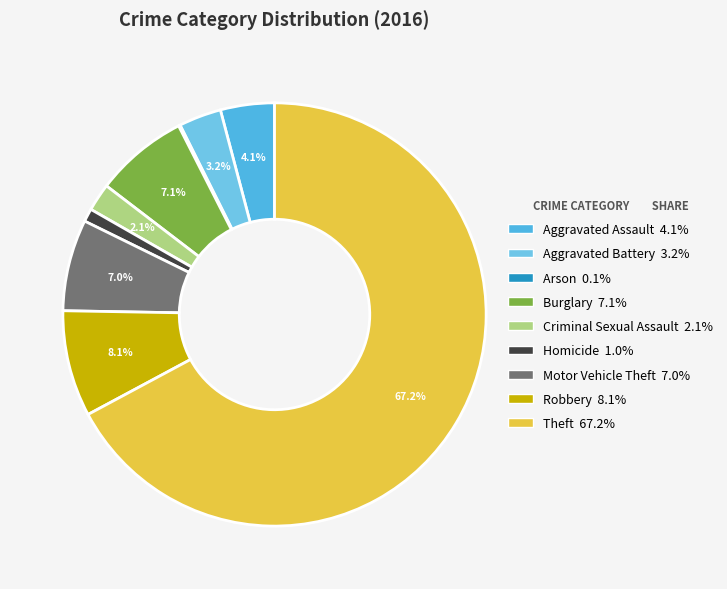

Is the sum of Motor Vehicle Theft and Robbery greater than half?

No